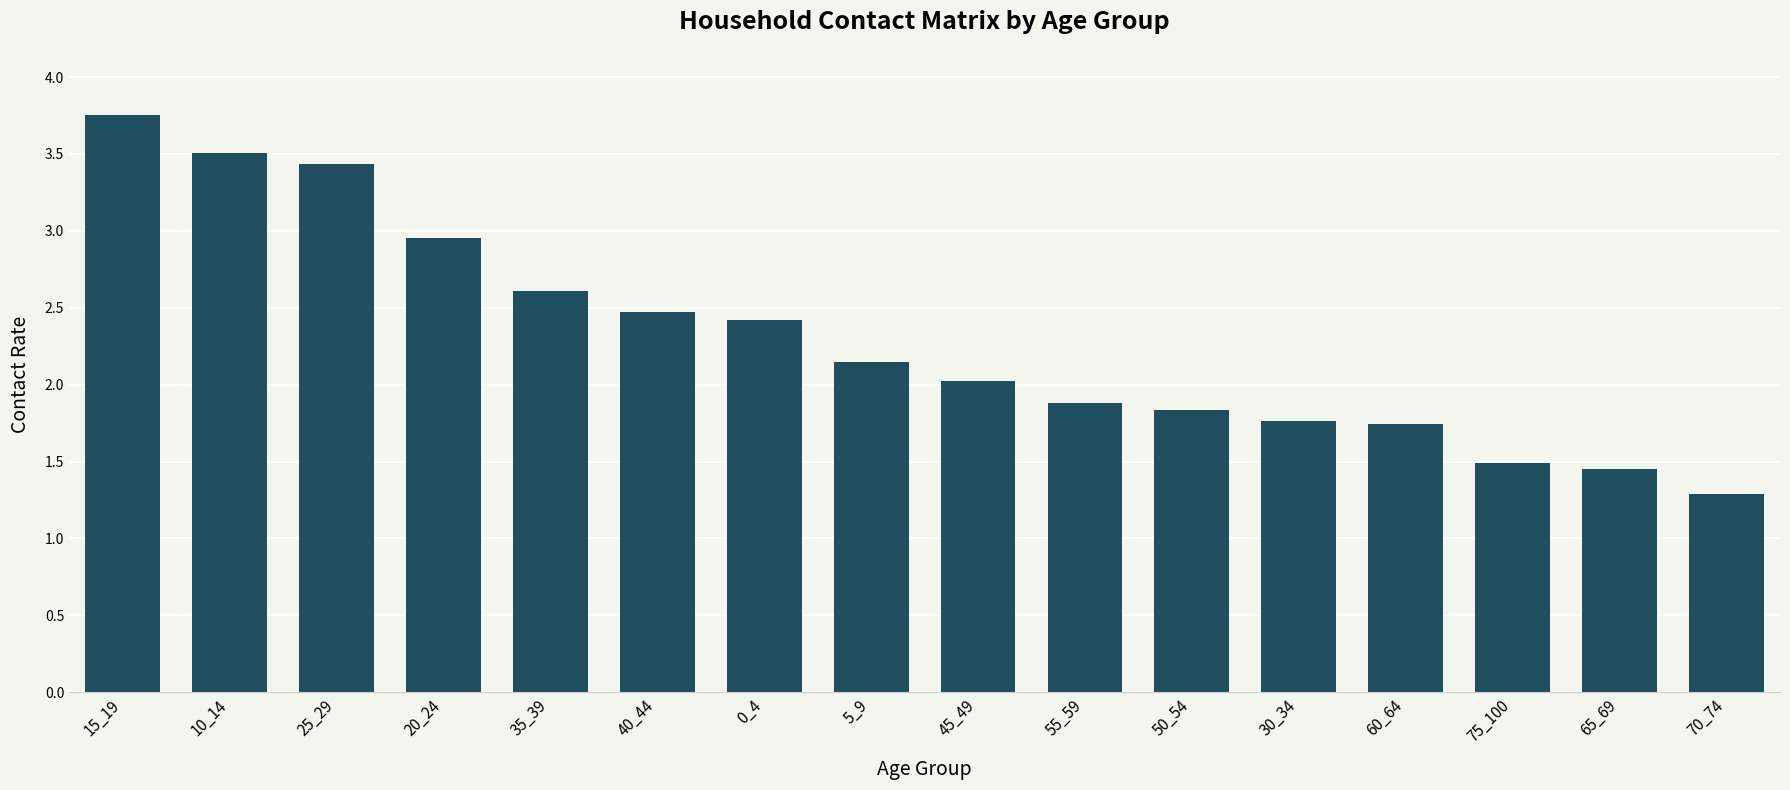

The chart shows a value of 2.5 at 60_64. True or false?

False